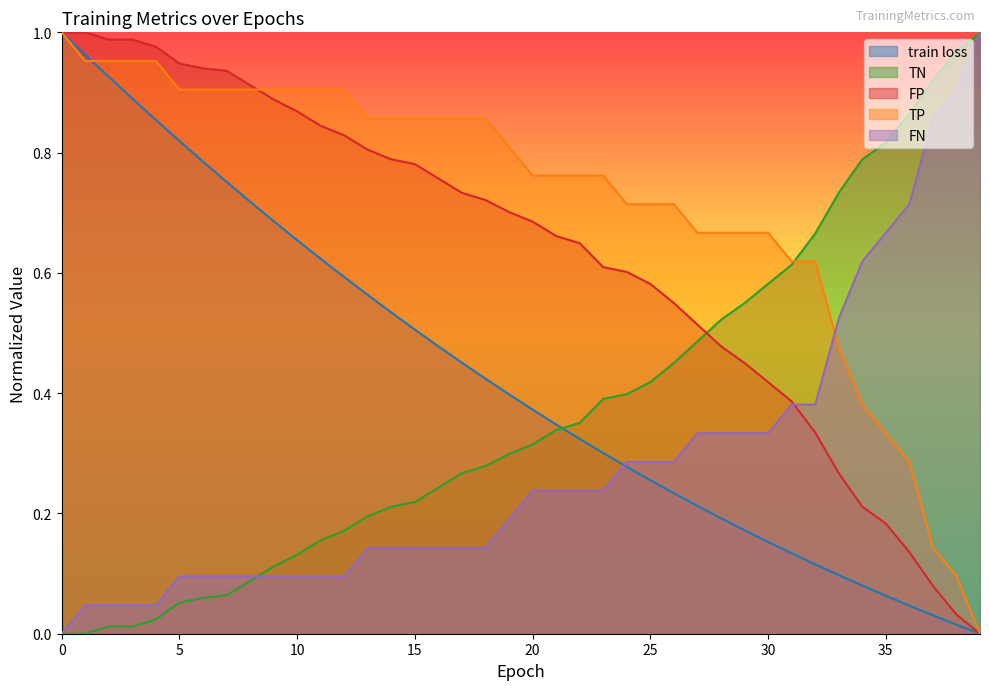

At how many categories does at least one series exceed 0?

40